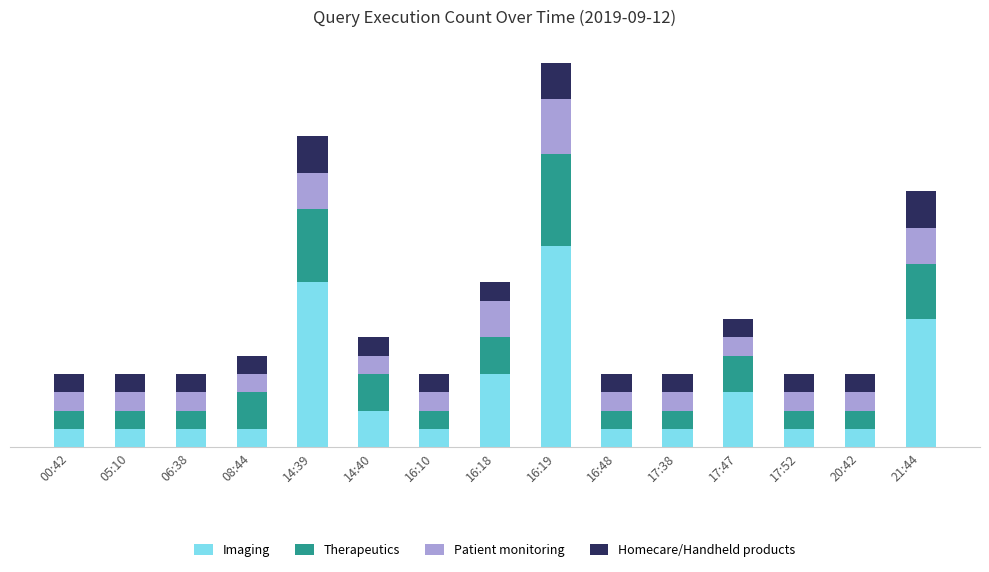

What is the label of the 3rd bar from the left?

06:38